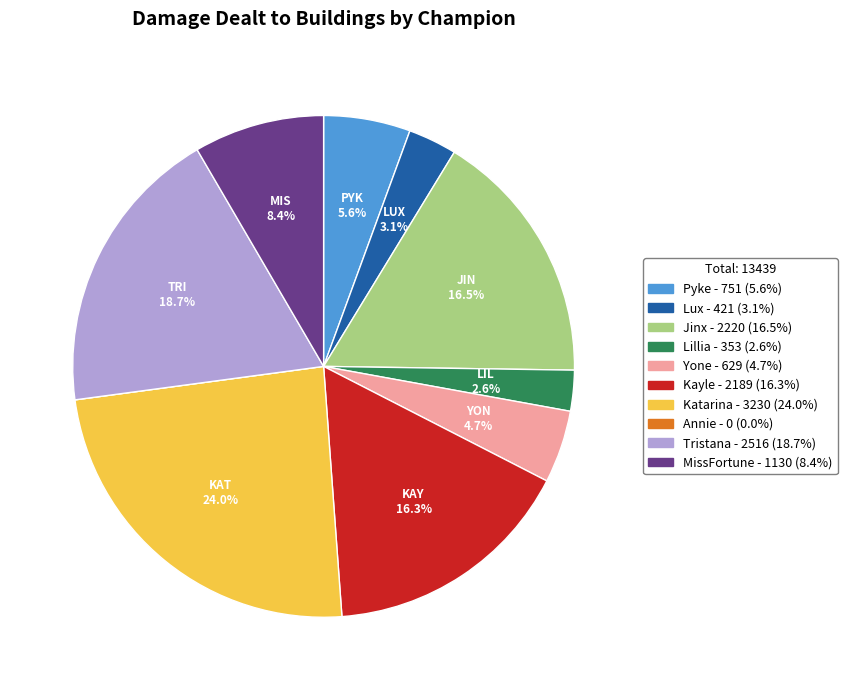

Combined, do Yone and Kayle account for over 50%?

No